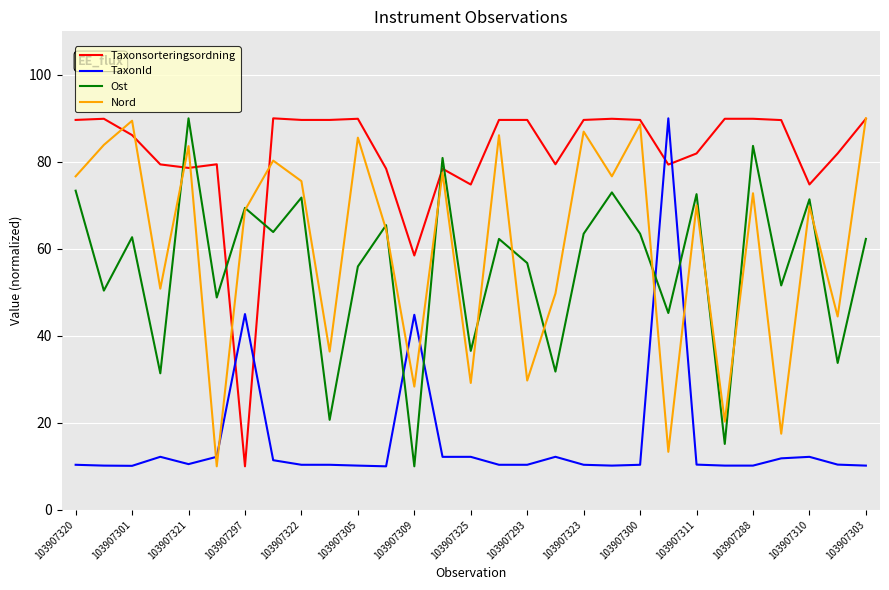

What is the greatest value displayed?

90.0